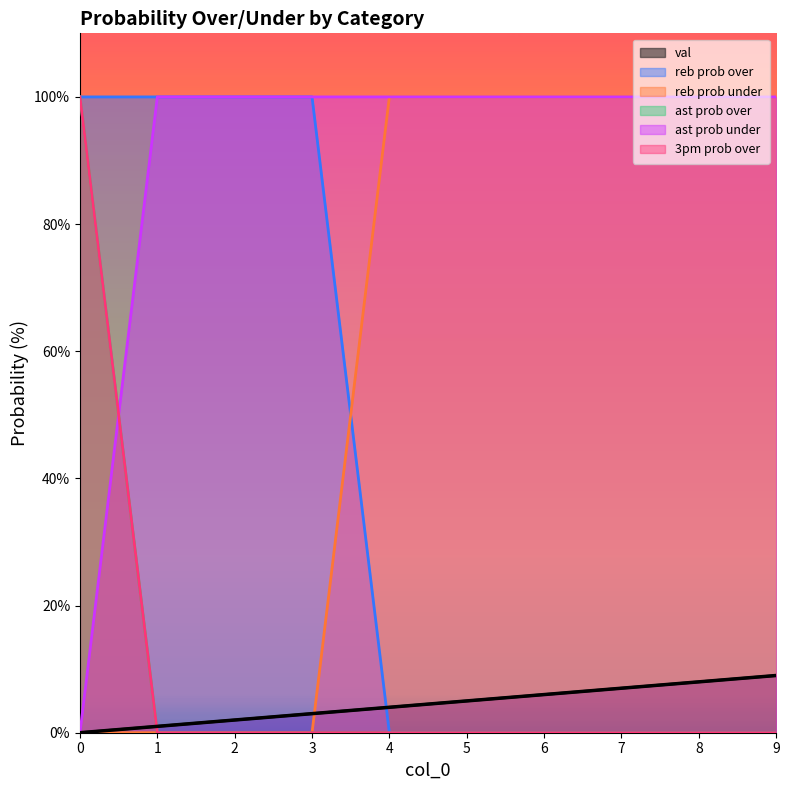

Count the number of categories in the chart.

10